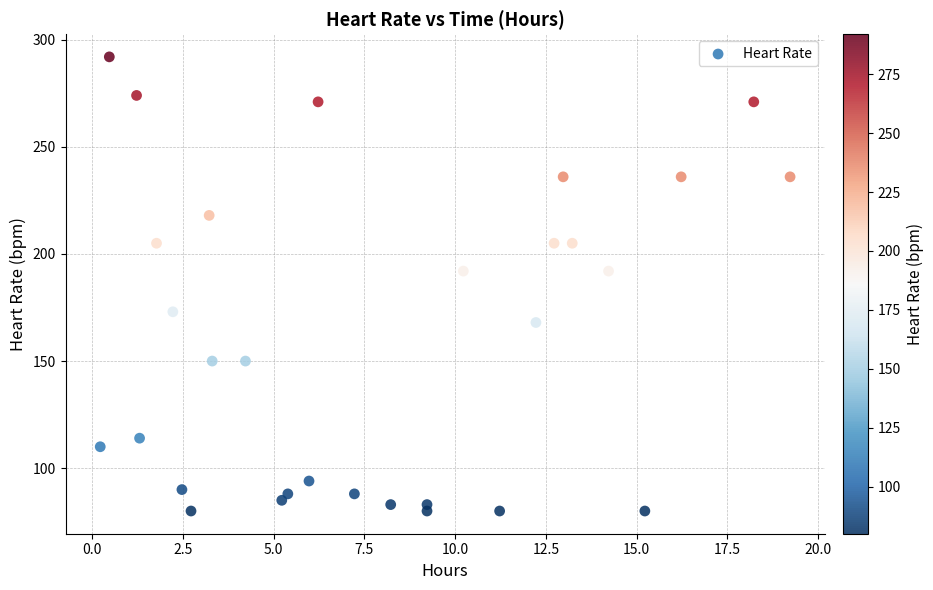

What is the range of Y values (max minus min)?

212